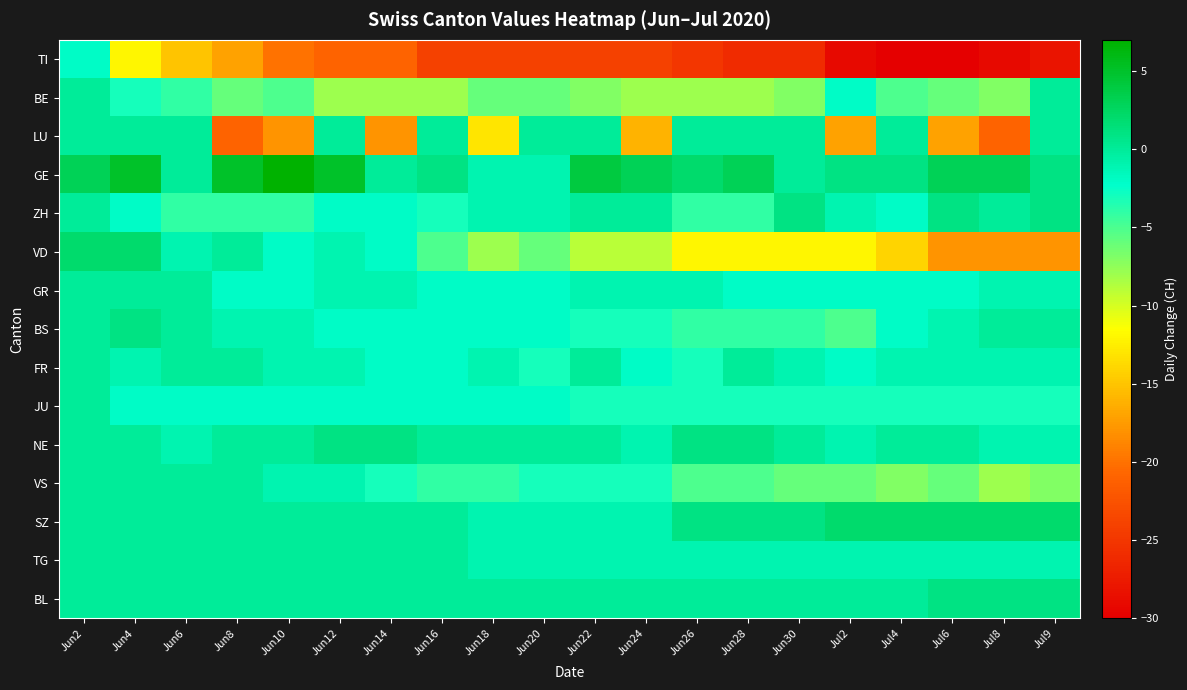

Reading left to right, list all the values displayed in this chart.

TI: Jun2=-2	Jun4=-12	Jun6=-15	Jun8=-17	Jun10=-20	Jun12=-21	Jun14=-21	Jun16=-24	Jun18=-24	Jun20=-24	Jun22=-24	Jun24=-24	Jun26=-25	Jun28=-26	Jun30=-26	Jul2=-29	Jul4=-30	Jul6=-30	Jul8=-29	Jul9=-28
BE: Jun2=0	Jun4=-3	Jun6=-4	Jun8=-6	Jun10=-5	Jun12=-8	Jun14=-8	Jun16=-8	Jun18=-6	Jun20=-6	Jun22=-7	Jun24=-8	Jun26=-8	Jun28=-8	Jun30=-7	Jul2=-2	Jul4=-5	Jul6=-6	Jul8=-7	Jul9=0
LU: Jun2=0	Jun4=0	Jun6=0	Jun8=-21	Jun10=-18	Jun12=0	Jun14=-18	Jun16=0	Jun18=-13	Jun20=0	Jun22=0	Jun24=-16	Jun26=0	Jun28=0	Jun30=0	Jul2=-17	Jul4=0	Jul6=-17	Jul8=-21	Jul9=0
GE: Jun2=3	Jun4=5	Jun6=0	Jun8=5	Jun10=7	Jun12=5	Jun14=0	Jun16=1	Jun18=-1	Jun20=-1	Jun22=4	Jun24=3	Jun26=2	Jun28=3	Jun30=0	Jul2=1	Jul4=1	Jul6=3	Jul8=3	Jul9=1
ZH: Jun2=0	Jun4=-2	Jun6=-4	Jun8=-4	Jun10=-4	Jun12=-2	Jun14=-2	Jun16=-3	Jun18=-1	Jun20=-1	Jun22=0	Jun24=0	Jun26=-4	Jun28=-4	Jun30=1	Jul2=-1	Jul4=-2	Jul6=1	Jul8=0	Jul9=1
VD: Jun2=2	Jun4=2	Jun6=-1	Jun8=0	Jun10=-2	Jun12=-1	Jun14=-2	Jun16=-5	Jun18=-8	Jun20=-6	Jun22=-9	Jun24=-9	Jun26=-12	Jun28=-12	Jun30=-12	Jul2=-12	Jul4=-14	Jul6=-18	Jul8=-18	Jul9=-18
GR: Jun2=0	Jun4=0	Jun6=0	Jun8=-2	Jun10=-2	Jun12=-1	Jun14=-1	Jun16=-2	Jun18=-2	Jun20=-2	Jun22=-1	Jun24=-1	Jun26=-1	Jun28=-2	Jun30=-2	Jul2=-2	Jul4=-2	Jul6=-2	Jul8=-1	Jul9=-1
BS: Jun2=0	Jun4=1	Jun6=0	Jun8=-1	Jun10=-1	Jun12=-2	Jun14=-2	Jun16=-2	Jun18=-2	Jun20=-2	Jun22=-3	Jun24=-3	Jun26=-4	Jun28=-4	Jun30=-4	Jul2=-5	Jul4=-2	Jul6=-1	Jul8=0	Jul9=0
FR: Jun2=0	Jun4=-1	Jun6=0	Jun8=0	Jun10=-1	Jun12=-1	Jun14=-2	Jun16=-2	Jun18=-1	Jun20=-3	Jun22=0	Jun24=-2	Jun26=-3	Jun28=0	Jun30=-1	Jul2=-2	Jul4=-1	Jul6=-1	Jul8=-1	Jul9=-1
JU: Jun2=0	Jun4=-2	Jun6=-2	Jun8=-2	Jun10=-2	Jun12=-2	Jun14=-2	Jun16=-2	Jun18=-2	Jun20=-2	Jun22=-3	Jun24=-3	Jun26=-3	Jun28=-3	Jun30=-3	Jul2=-3	Jul4=-3	Jul6=-3	Jul8=-3	Jul9=-3
NE: Jun2=0	Jun4=0	Jun6=-1	Jun8=0	Jun10=0	Jun12=1	Jun14=1	Jun16=0	Jun18=0	Jun20=0	Jun22=0	Jun24=-1	Jun26=1	Jun28=1	Jun30=0	Jul2=-1	Jul4=0	Jul6=0	Jul8=-1	Jul9=-1
VS: Jun2=0	Jun4=0	Jun6=0	Jun8=0	Jun10=-1	Jun12=-1	Jun14=-3	Jun16=-4	Jun18=-4	Jun20=-3	Jun22=-3	Jun24=-3	Jun26=-5	Jun28=-5	Jun30=-6	Jul2=-6	Jul4=-7	Jul6=-6	Jul8=-8	Jul9=-7
SZ: Jun2=0	Jun4=0	Jun6=0	Jun8=0	Jun10=0	Jun12=0	Jun14=0	Jun16=0	Jun18=-1	Jun20=-1	Jun22=-1	Jun24=-1	Jun26=1	Jun28=1	Jun30=1	Jul2=2	Jul4=2	Jul6=2	Jul8=2	Jul9=2
TG: Jun2=0	Jun4=0	Jun6=0	Jun8=0	Jun10=0	Jun12=0	Jun14=0	Jun16=0	Jun18=-1	Jun20=-1	Jun22=-1	Jun24=-1	Jun26=-1	Jun28=-1	Jun30=-1	Jul2=-1	Jul4=-1	Jul6=-1	Jul8=-1	Jul9=-1
BL: Jun2=0	Jun4=0	Jun6=0	Jun8=0	Jun10=0	Jun12=0	Jun14=0	Jun16=0	Jun18=0	Jun20=0	Jun22=0	Jun24=0	Jun26=0	Jun28=0	Jun30=0	Jul2=0	Jul4=0	Jul6=1	Jul8=1	Jul9=1